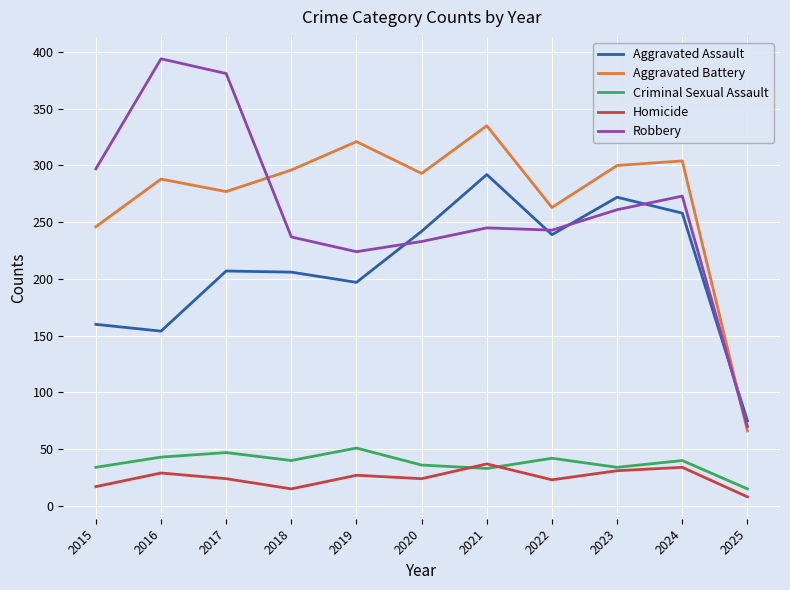

Between 2015 and 2020, which series saw the biggest shift?

Aggravated Assault